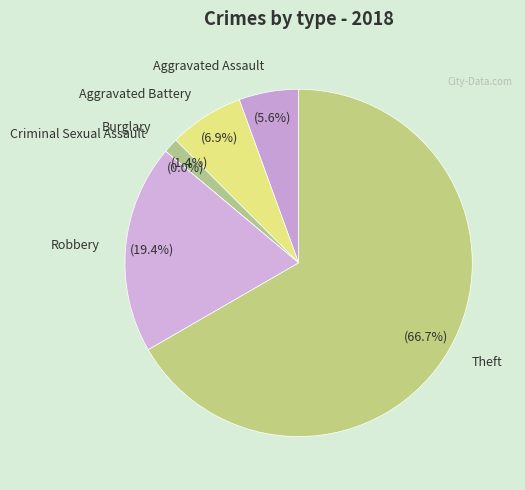

To the nearest percent, what portion does Aggravated Assault represent?

6%